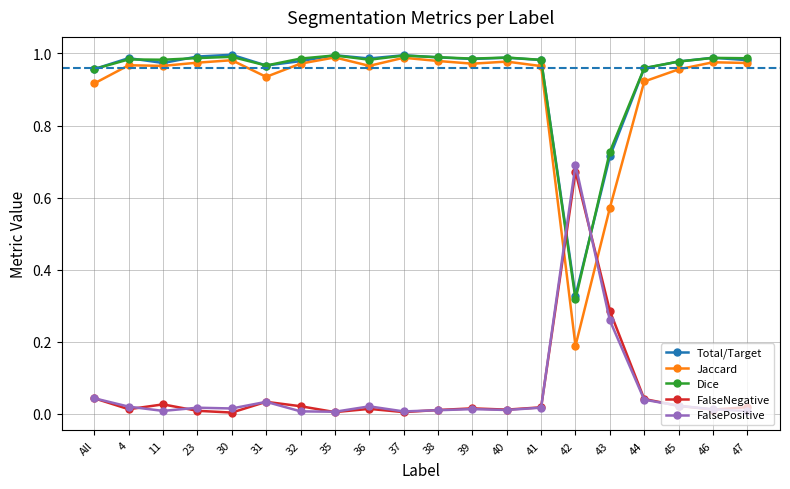

At which label does FalseNegative reach its peak?

42